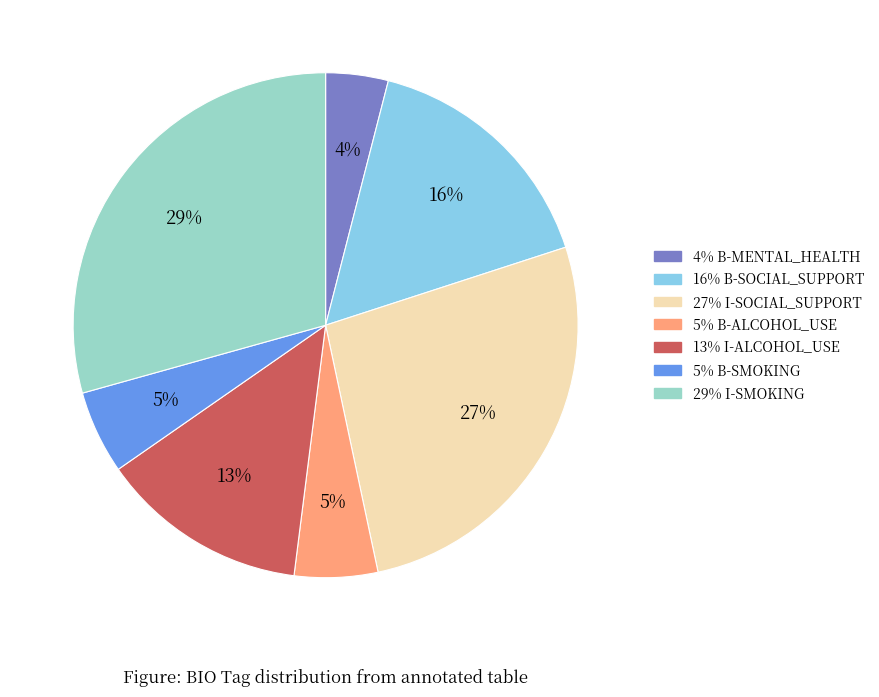

To the nearest percent, what is the difference between the largest and smallest slice percentages?

25%